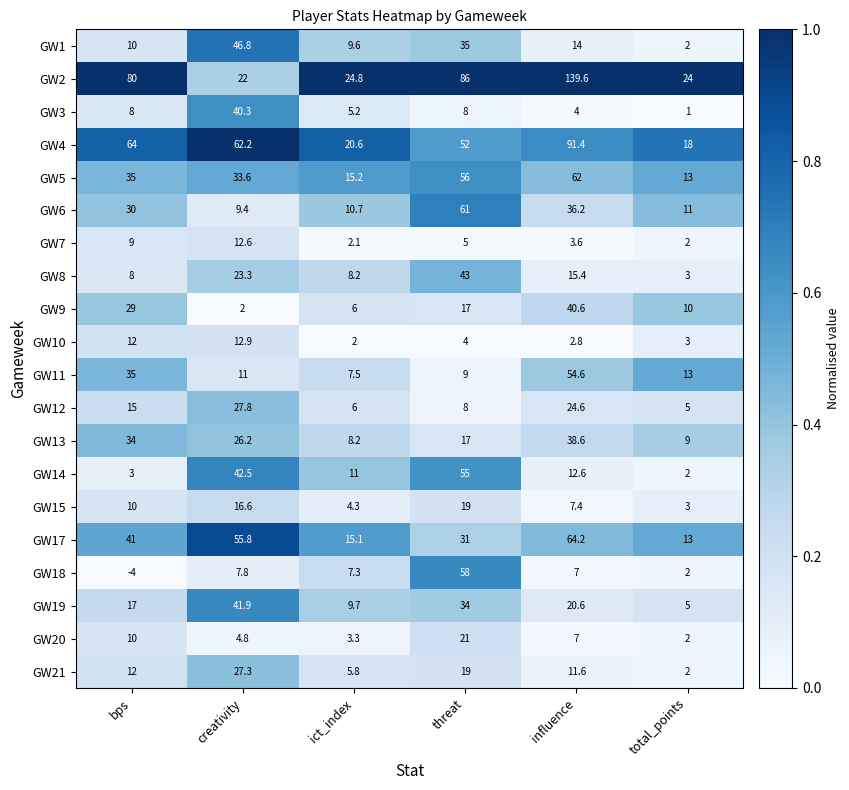

True or false: GW20 has a value of 7.0 at influence.

True